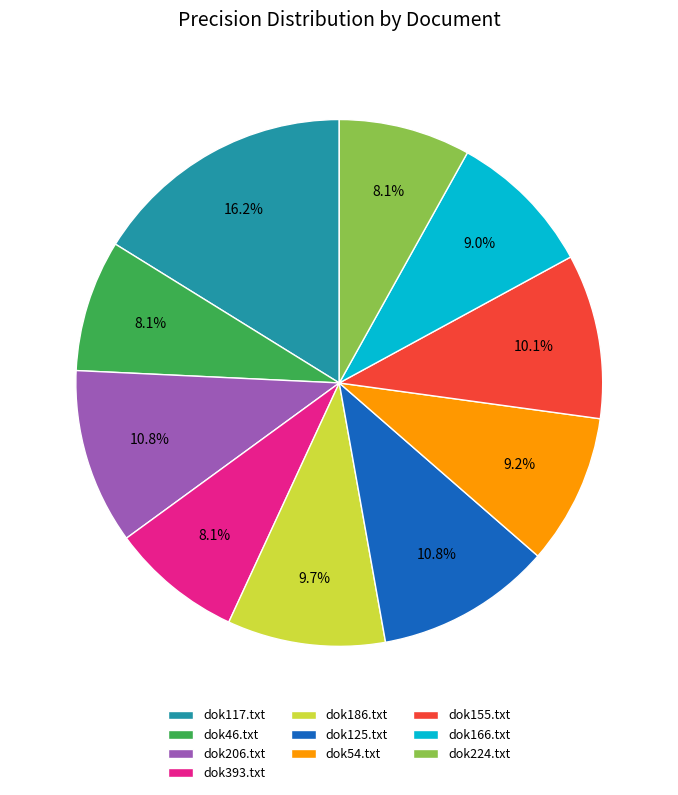

What is the largest slice in the pie chart?

dok117.txt